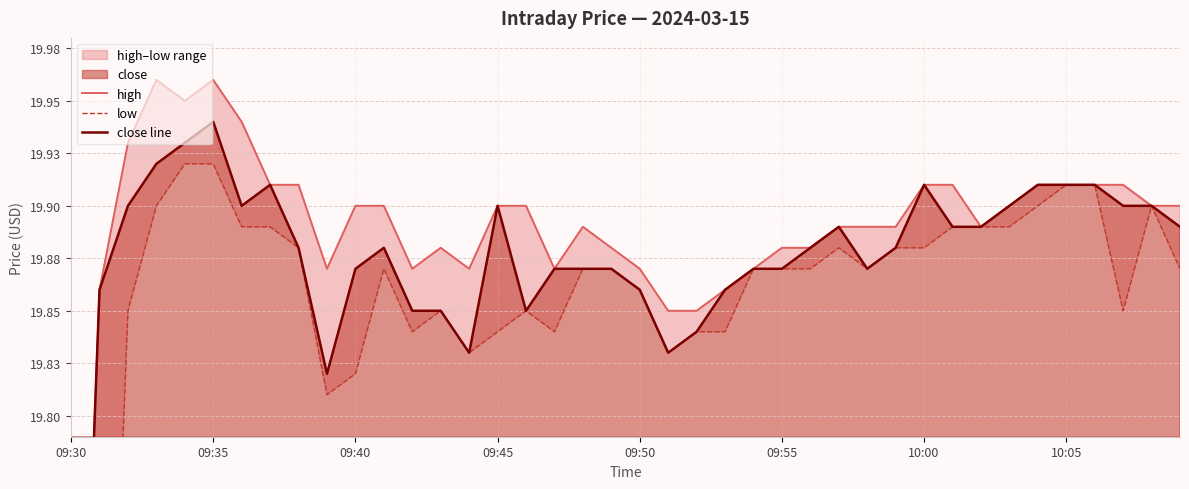

True or false: low and high intersect in this chart.

False